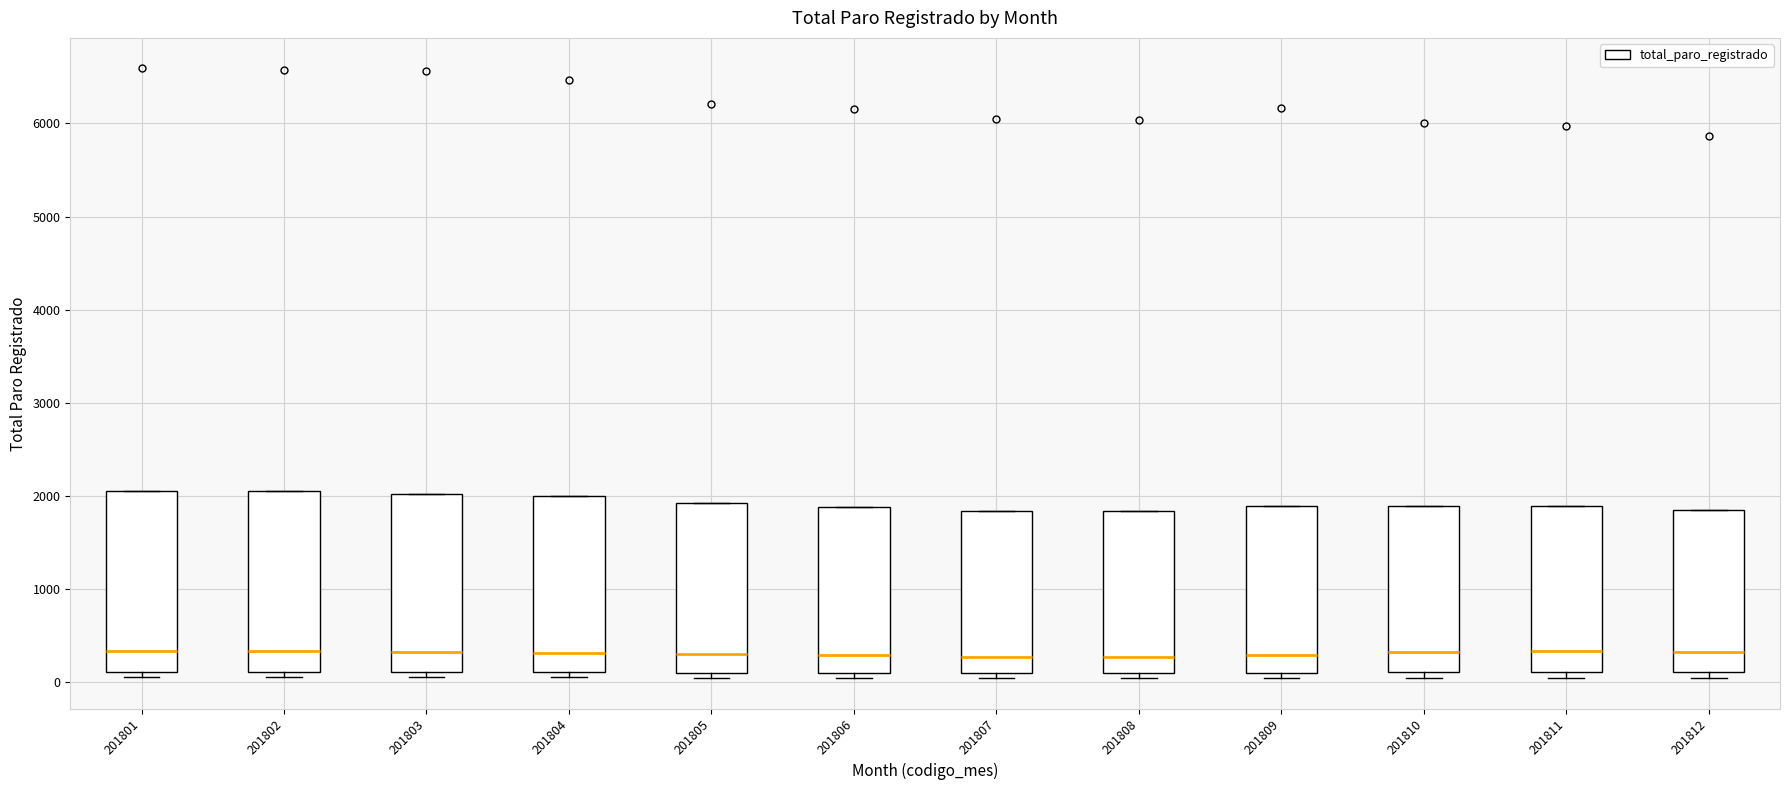

Where is the lower edge of the box at x = 201812 on the y-axis? The values are not printed on the chart, so give them approximately, as read against the axis.

100